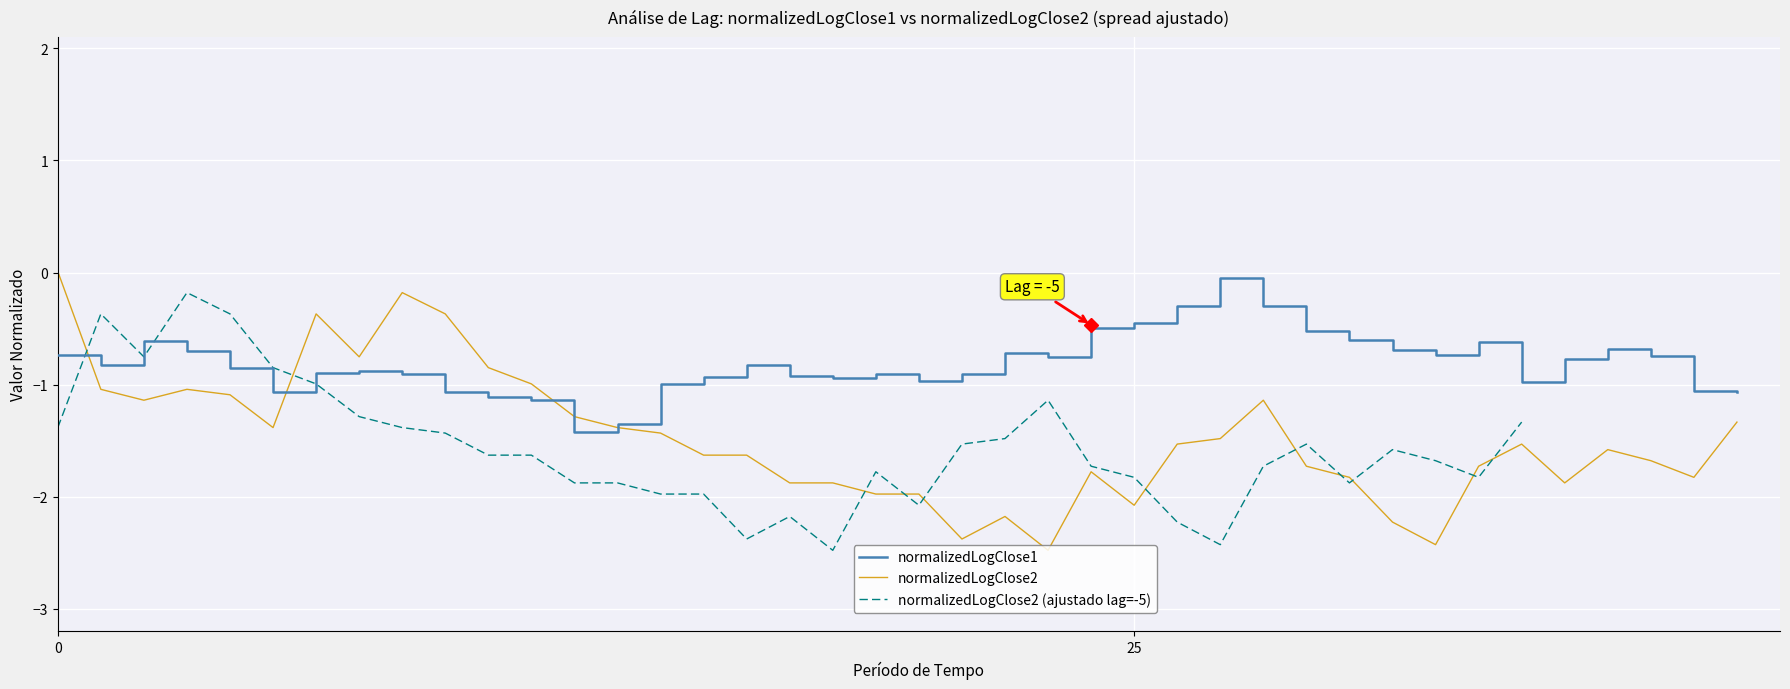

Read the normalizedLogClose1 value at 37.

-0.7